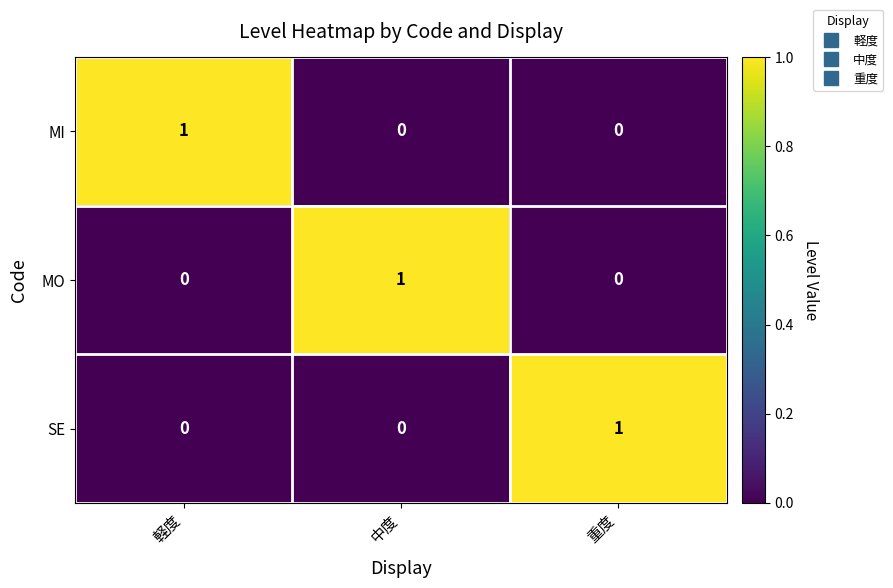

How many values in SE are above zero?

1